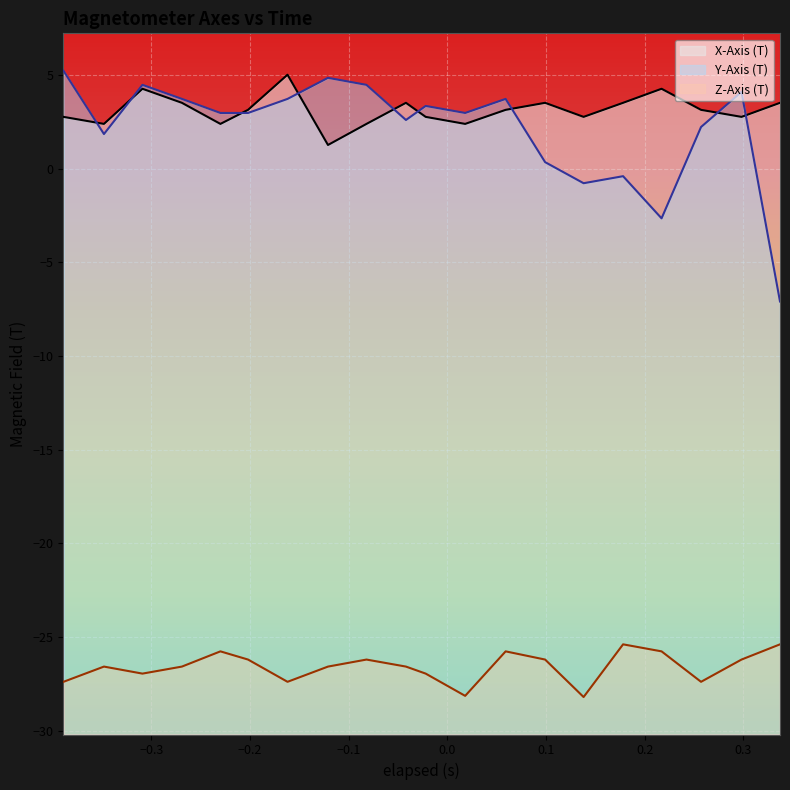

How many categories are shown in the chart?

20